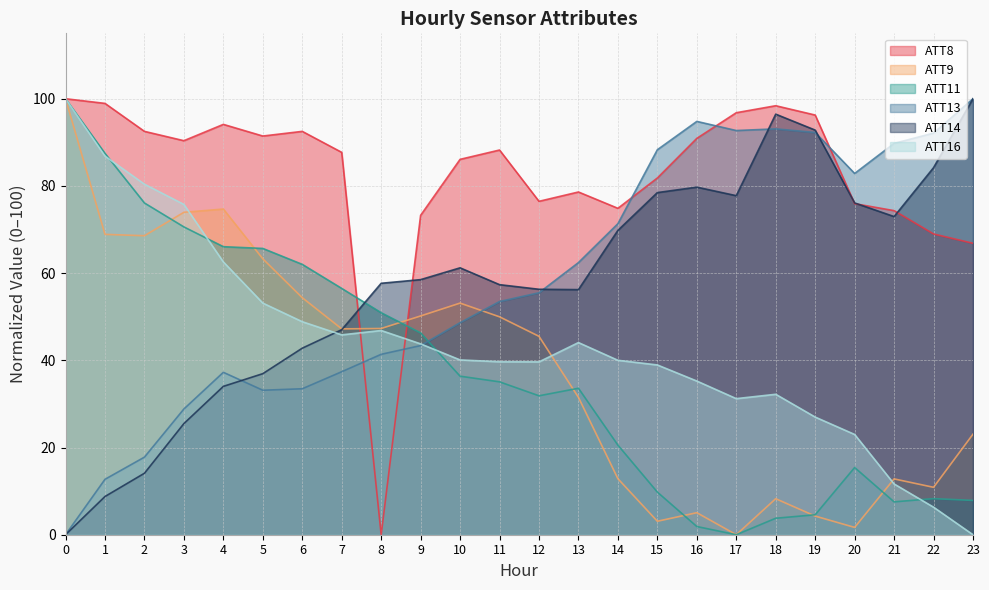

Which series has the largest total across all categories?

ATT8